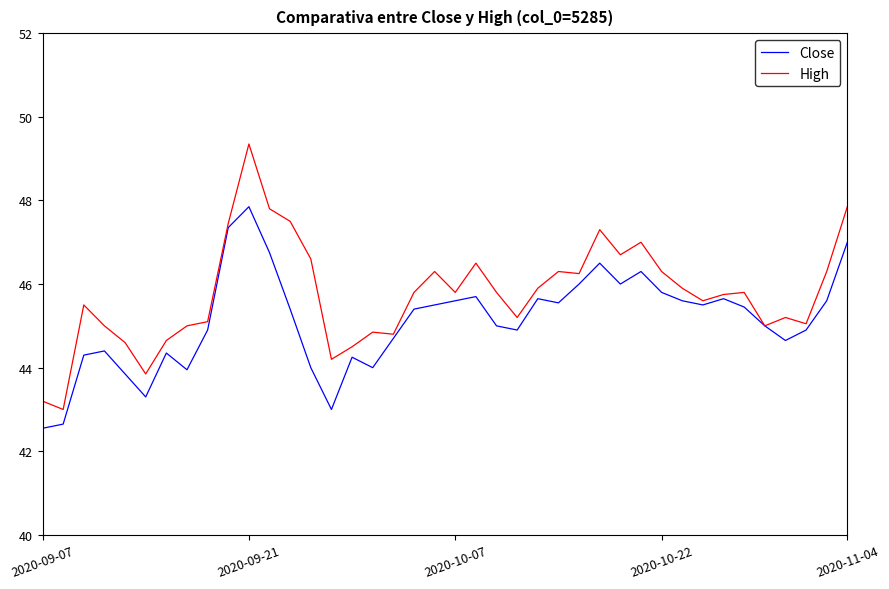

Which series has the widest spread of values?

High